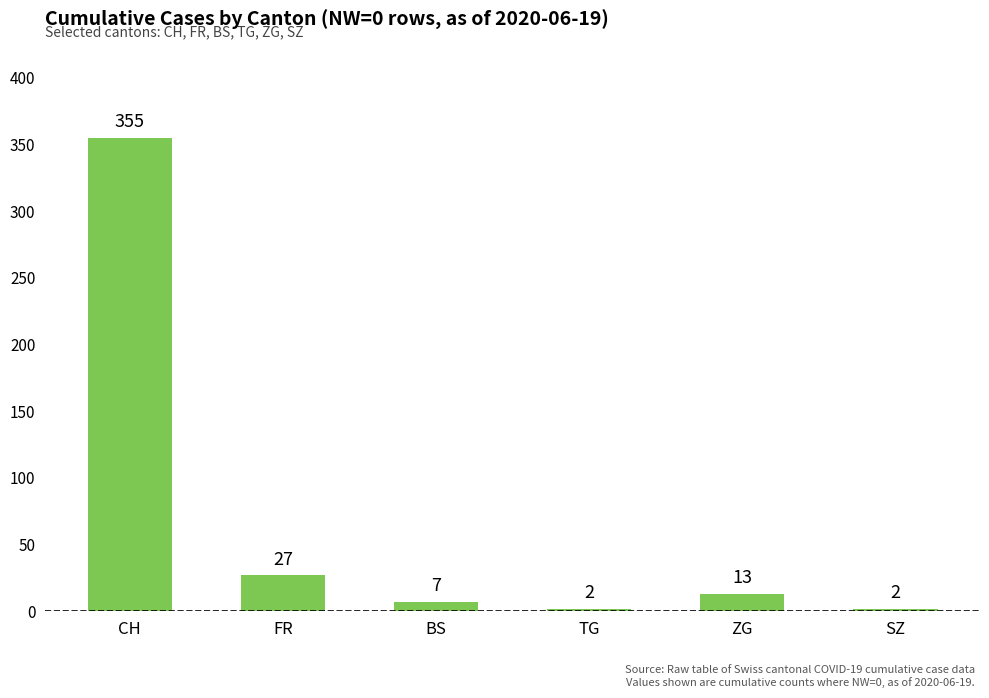

What is the label of the 3rd bar from the left?

BS